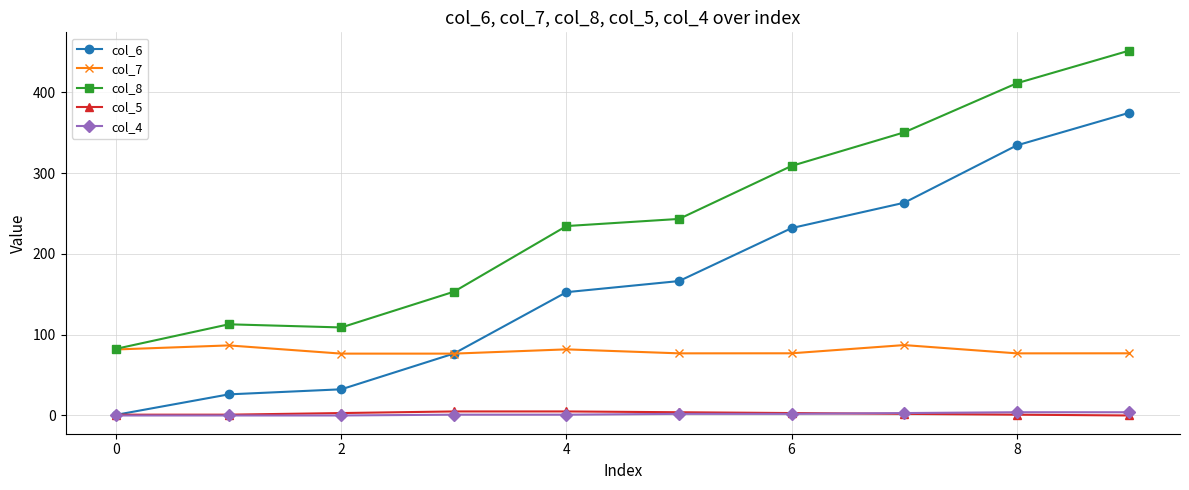

At how many categories does at least one series exceed 178?

6